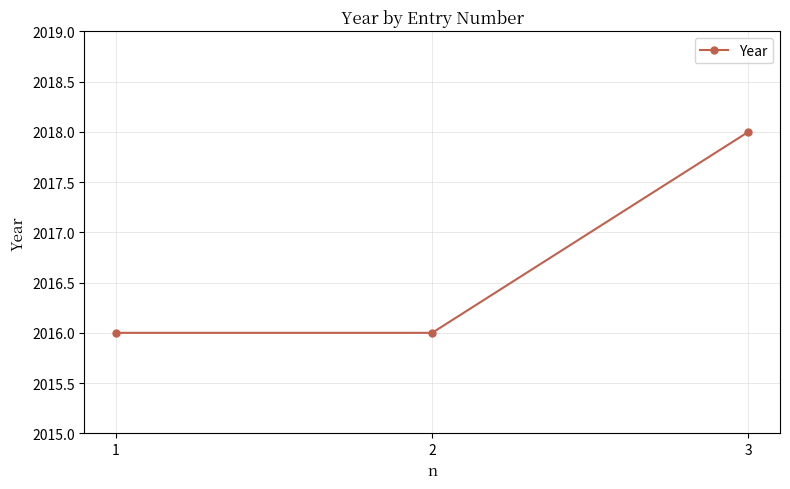

Reading left to right, list all the values displayed in this chart.

1=2016	2=2016	3=2018